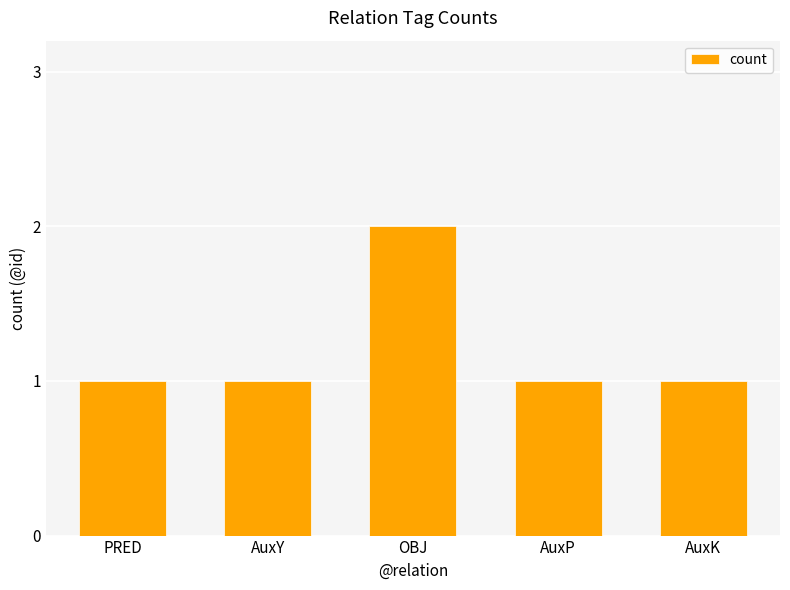

What is the label of the 5th bar from the left?

AuxK